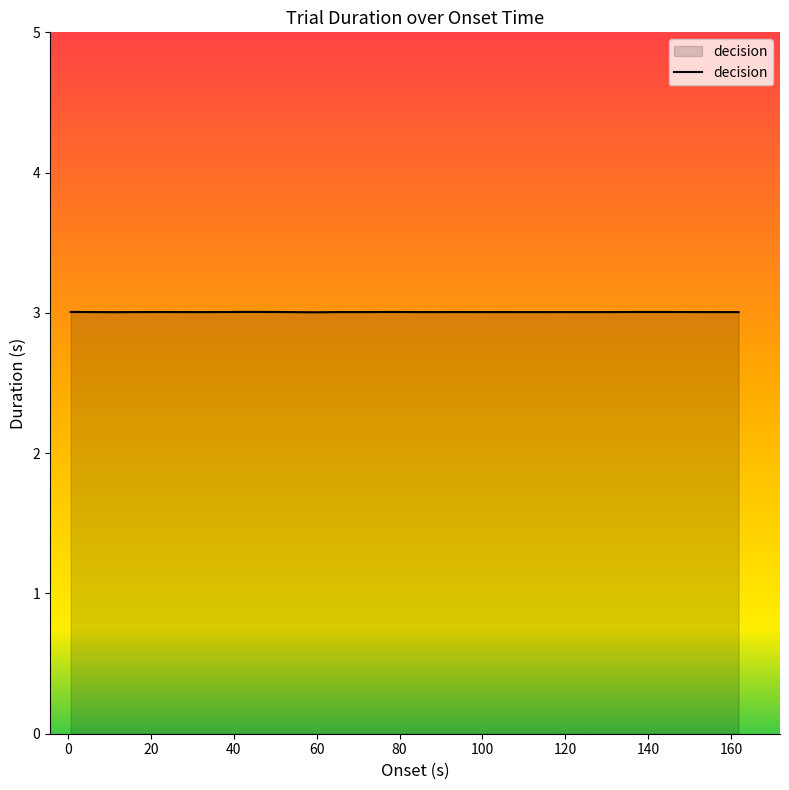

What is the maximum value shown in the chart?

3.0